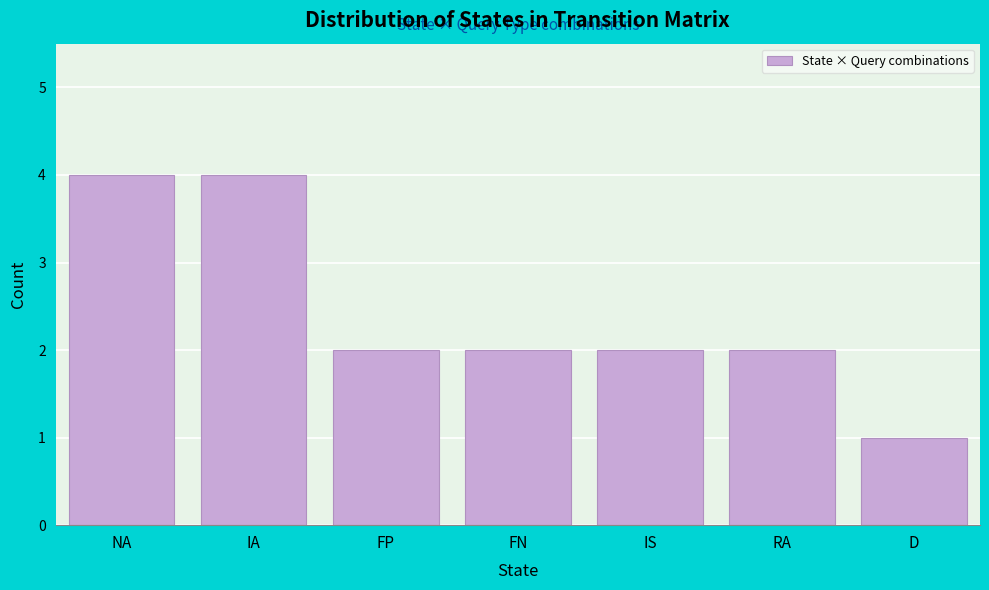

Reading right to left, transcribe all the data shown in this chart.

D=1	RA=2	IS=2	FN=2	FP=2	IA=4	NA=4